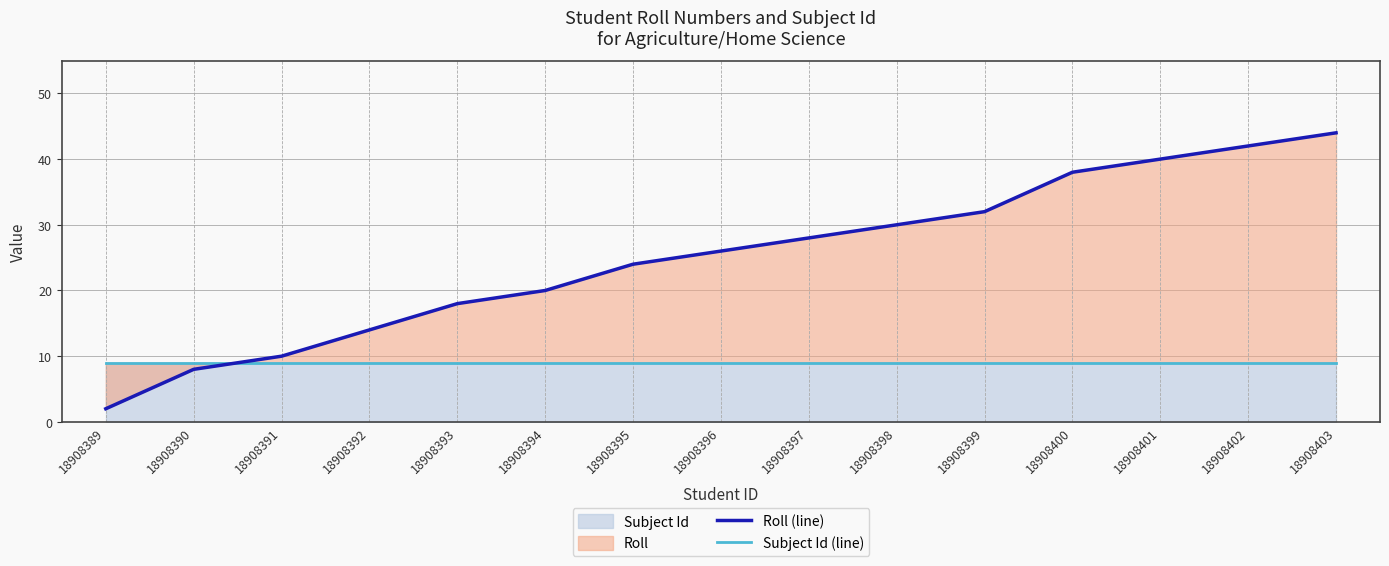

What is the difference between the second highest and minimum values in the Roll (line) series?

40